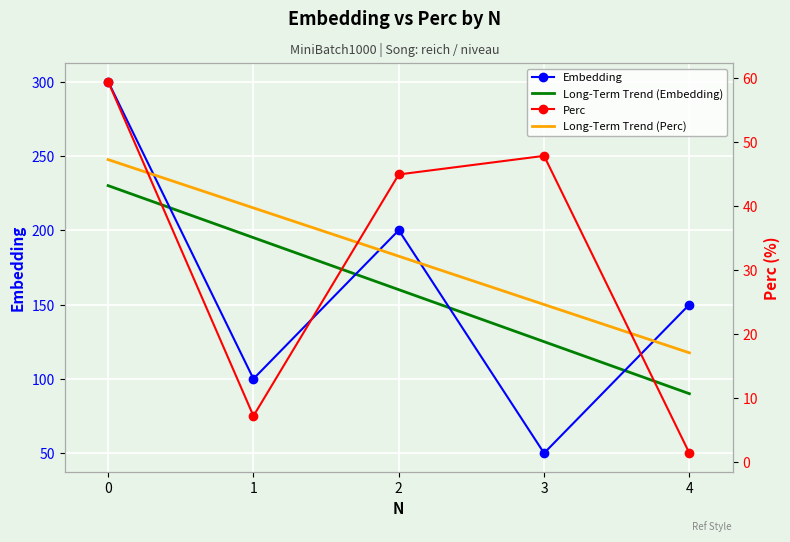

True or false: Perc and Embedding cross at least once.

False